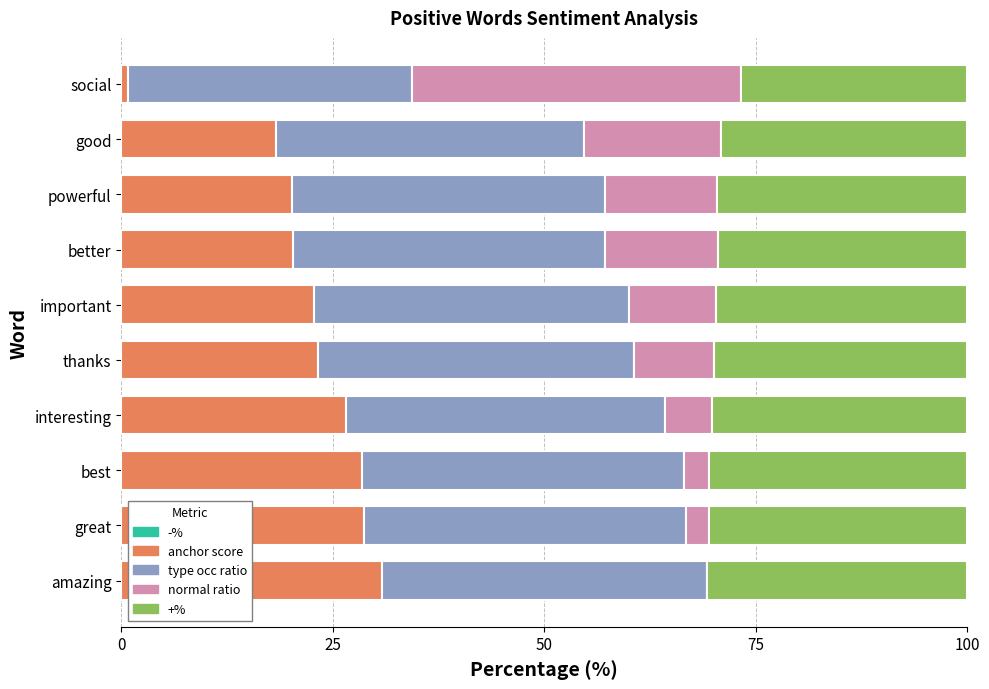

What is the sum of the anchor score values at amazing and great?

59.4